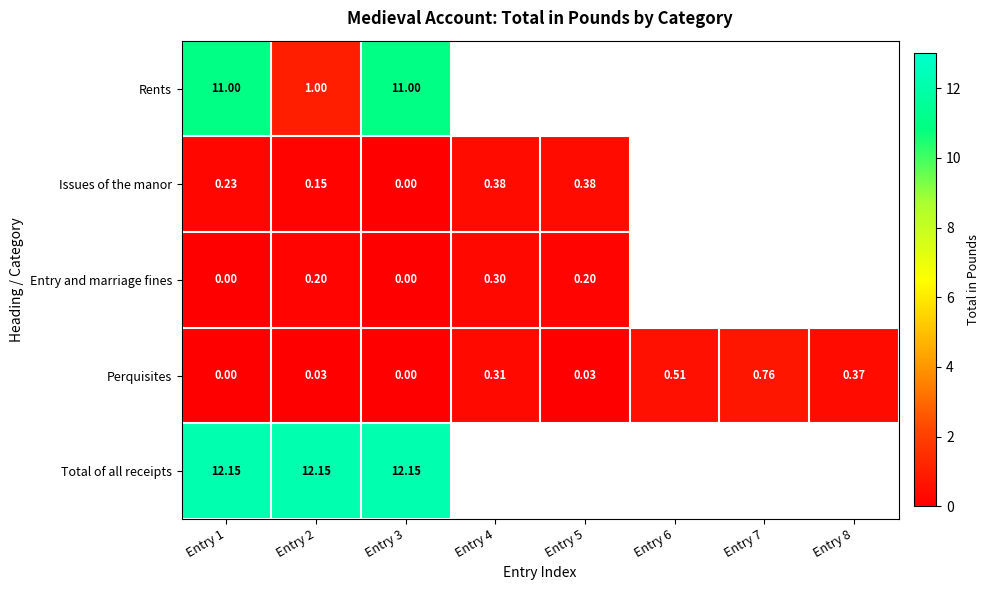

Which series changed the most between Entry 1 and Entry 3?

Issues of the manor